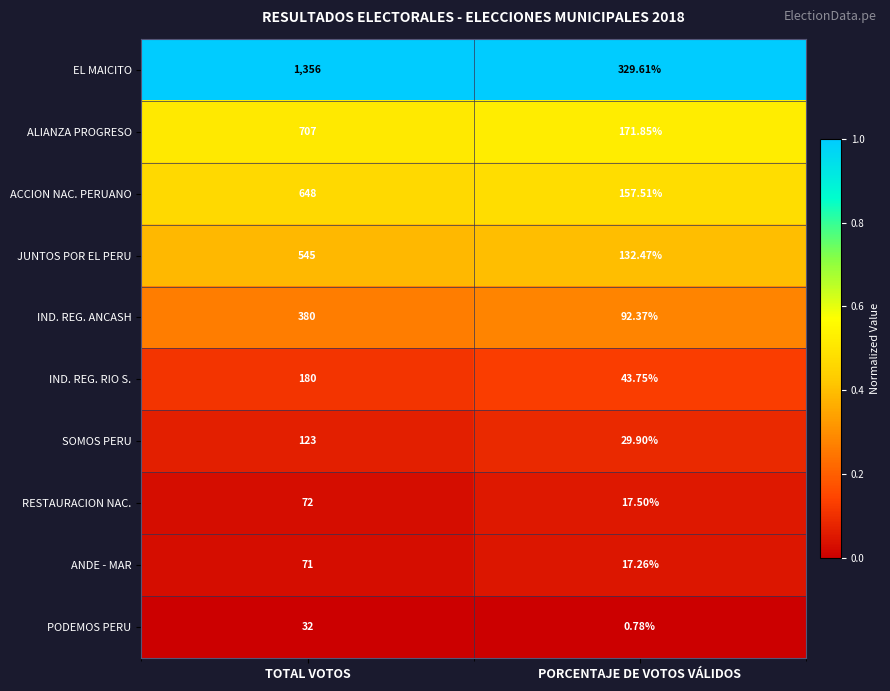

Rank the categories by JUNTOS POR EL PERU value from highest to lowest.

TOTAL VOTOS, PORCENTAJE DE VOTOS VÁLIDOS